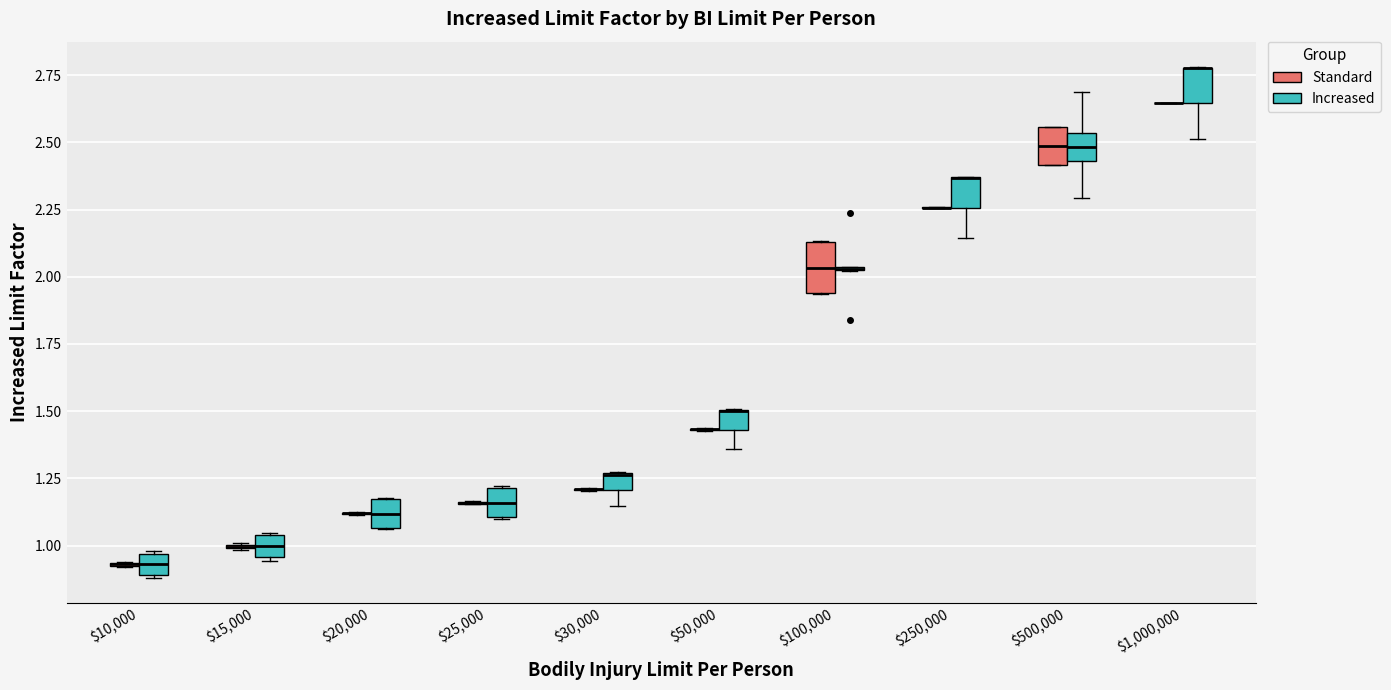

Comparing the boxes themselves (not the whiskers), which one is the tallest?

$100,000 (Standard)